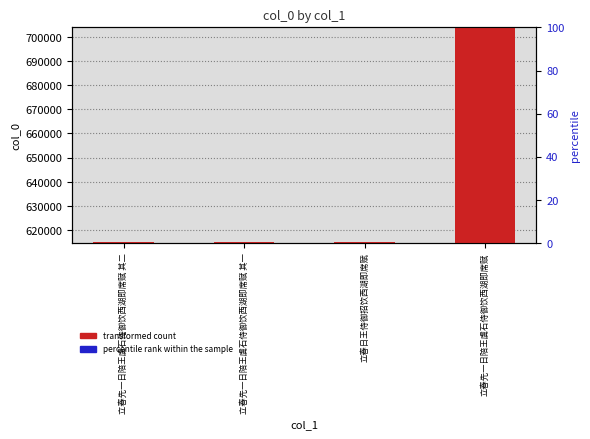

What is the maximum value for percentile rank within the sample?

35.2